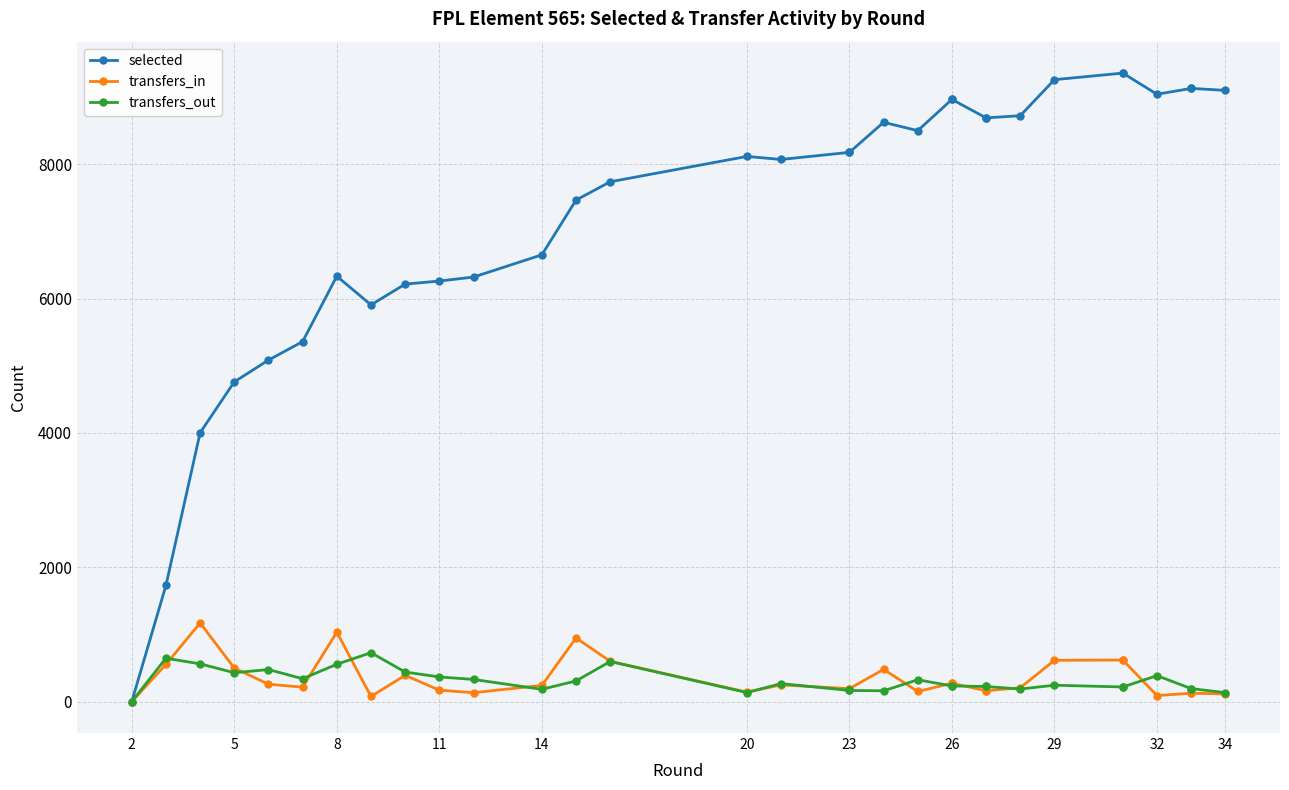

Which series has the widest spread of values?

selected